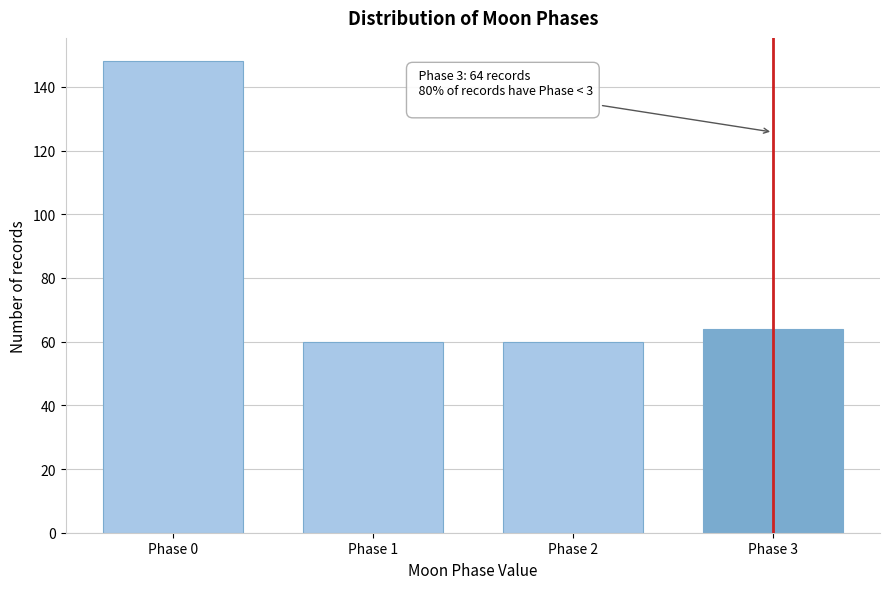

Over which range of the x-axis is the bar tallest?

-0.5 to 0.5